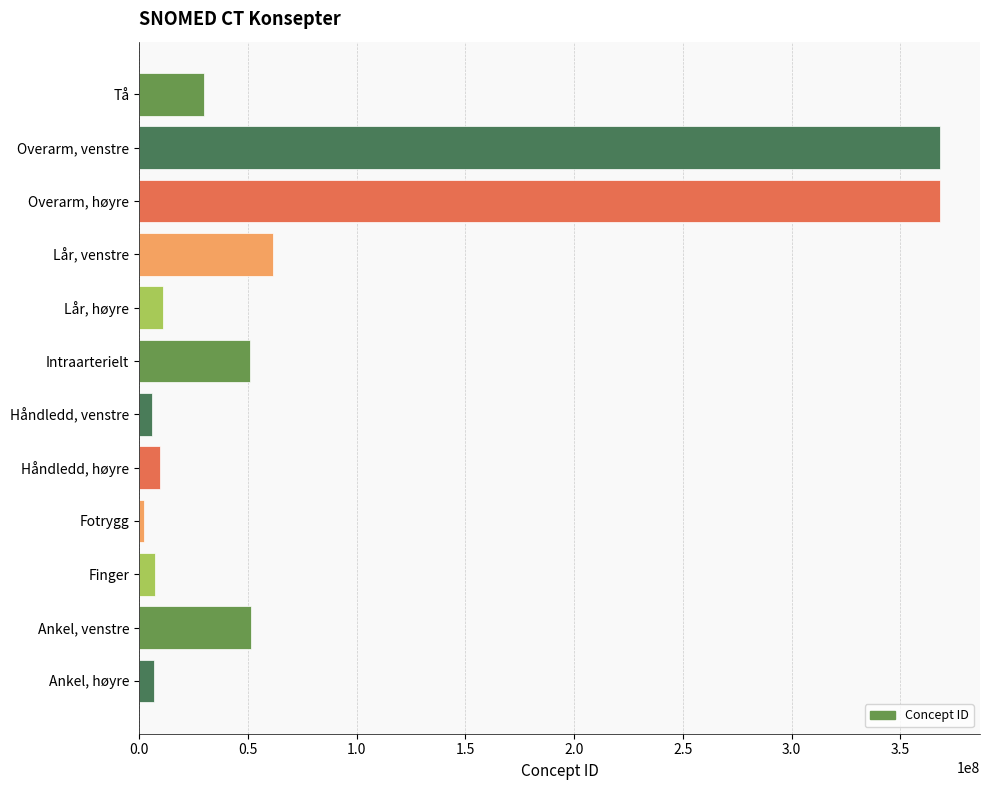

Between Ankel, venstre and Fotrygg, which is larger?

Ankel, venstre